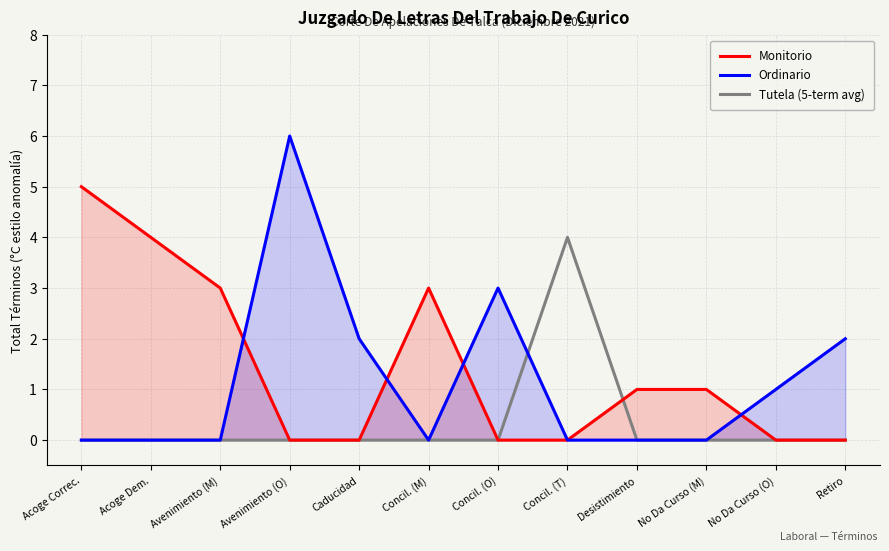

How many intersections are there between Ordinario and Tutela (5-term avg)?

1